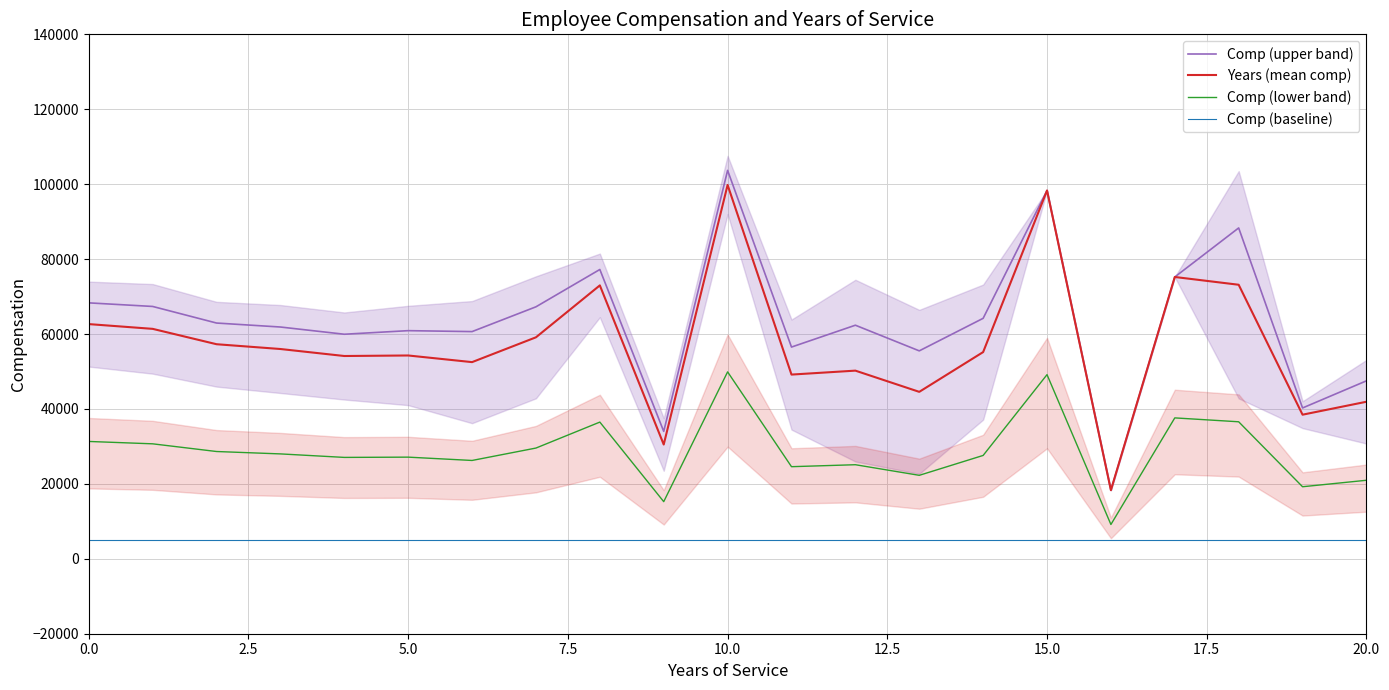

The value of Years (mean comp) at 5.0 is 97145.9. True or false?

False